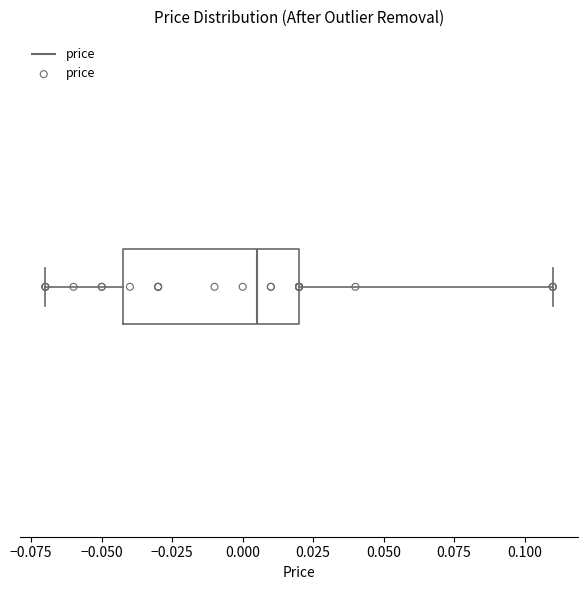

Transcribe this box plot: give where the median line is, the range the box spans, and where the two whiskers end, as read against the x-axis. The values are not printed on the chart, so give them approximately, as read against the axis.

median 0.005, box -0.040 to 0.020, whiskers -0.070 to 0.110